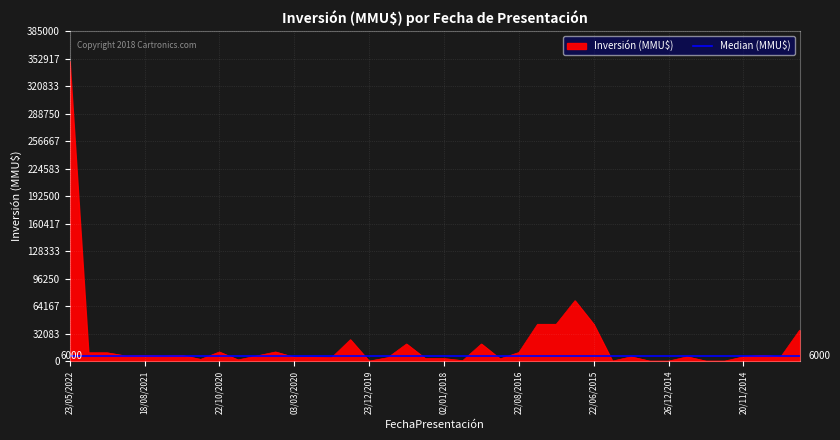

The value at 26/12/2014 is 237681. True or false?

False